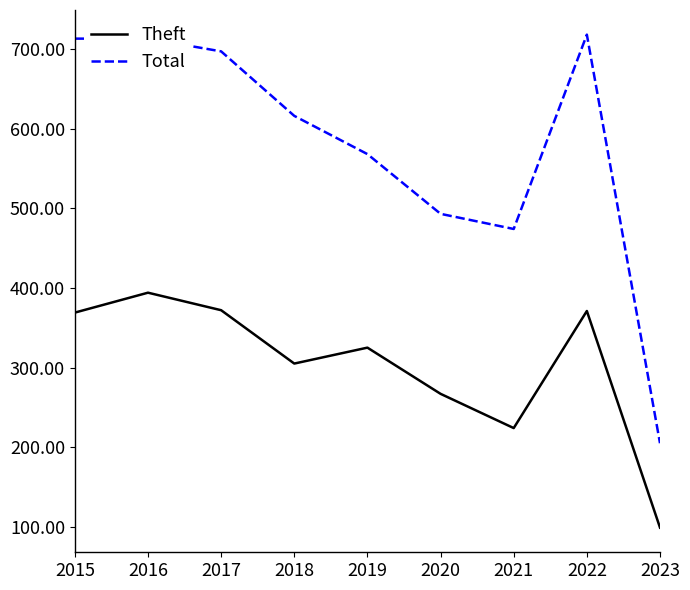

Where is Total nearest to the value 461?

2021